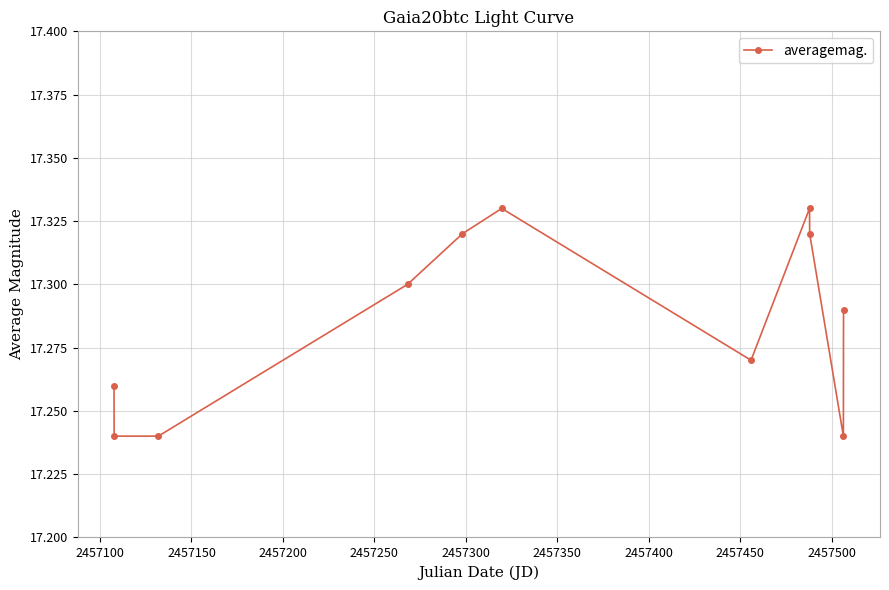

True or false: there are more than 2 points higher than both neighbors.

False